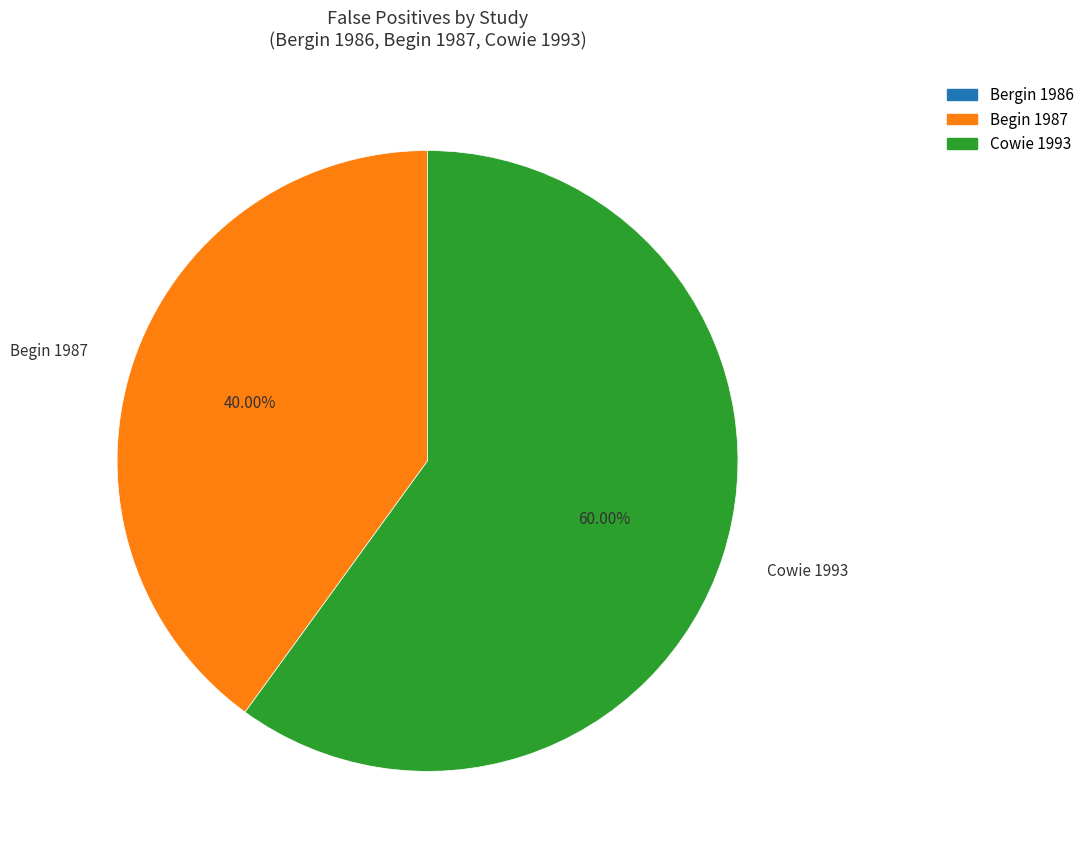

What is the largest slice in the pie chart?

Cowie 1993